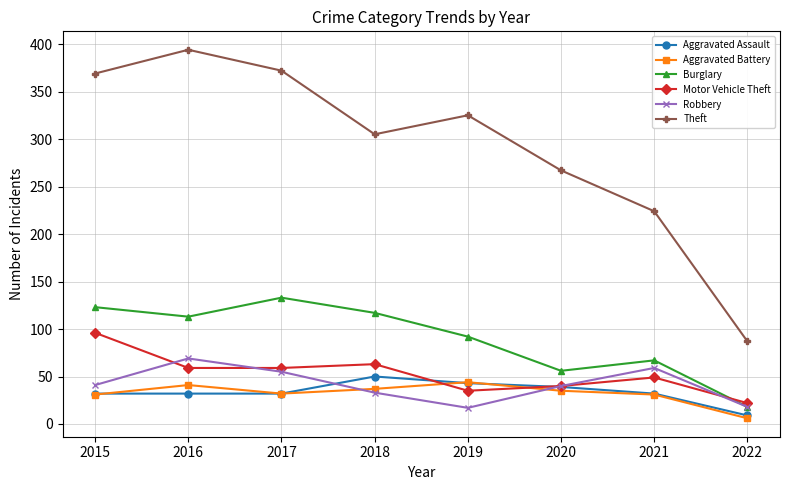

Where do Burglary and Motor Vehicle Theft first cross each other?

2021 and 2022